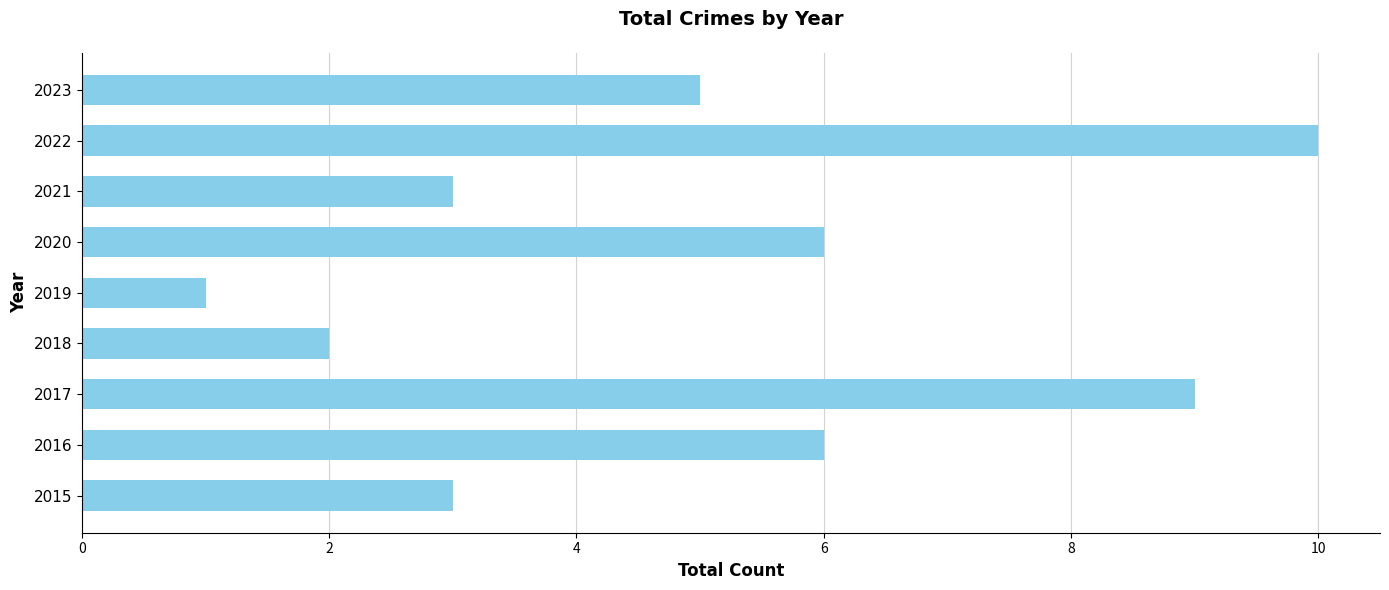

True or false: the data shows 2 at 2015.

False